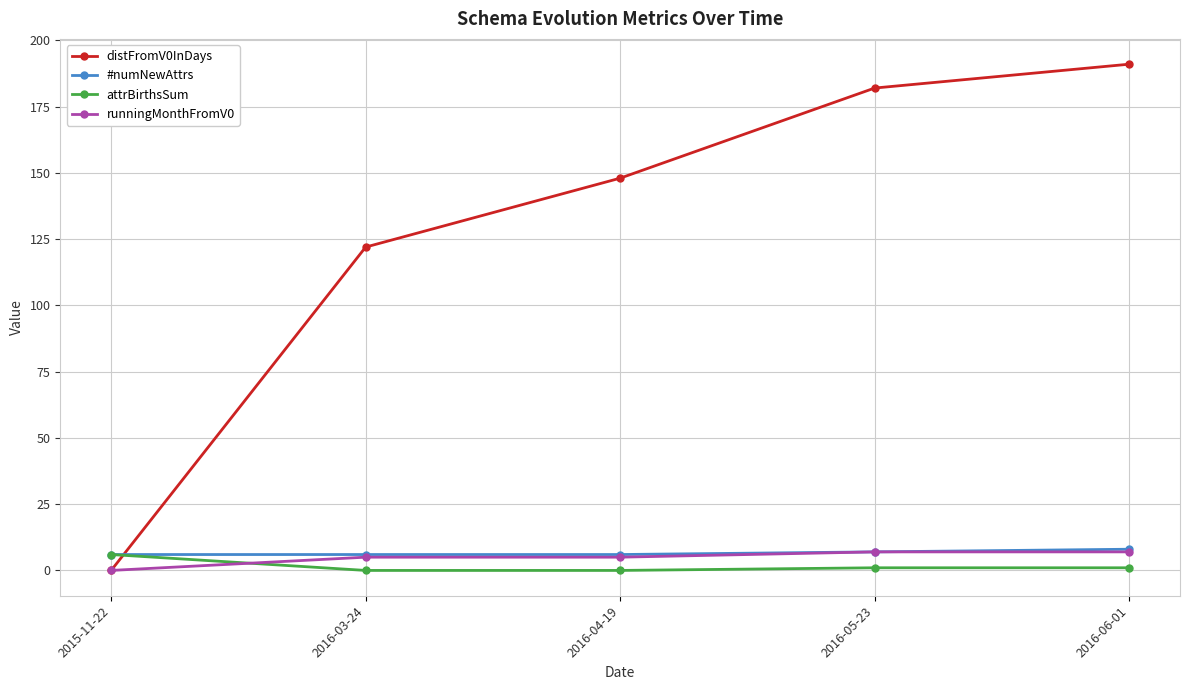

True or false: attrBirthsSum and distFromV0InDays cross at least once.

True